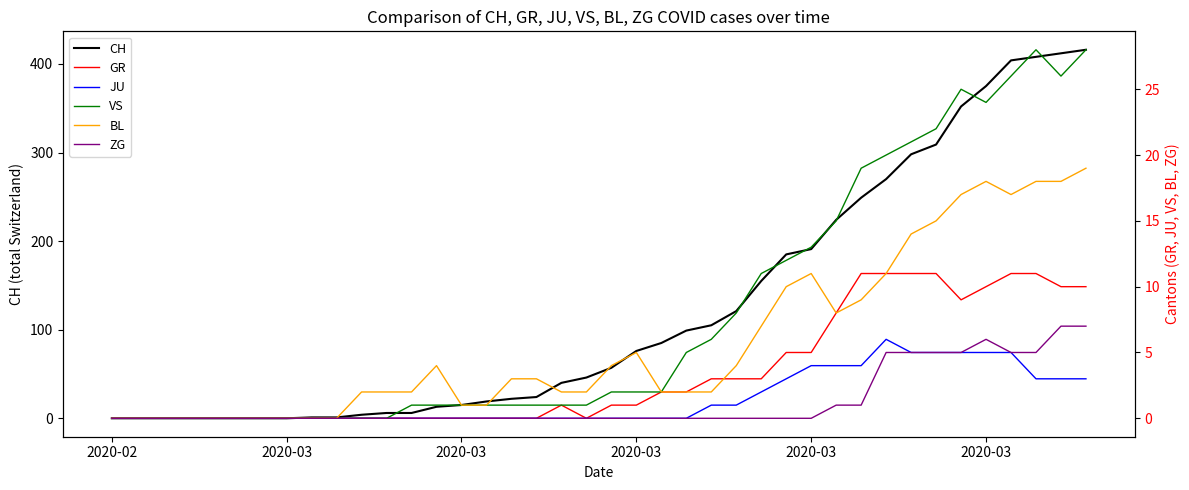

Which category has the lowest value in the BL series?

2020-02